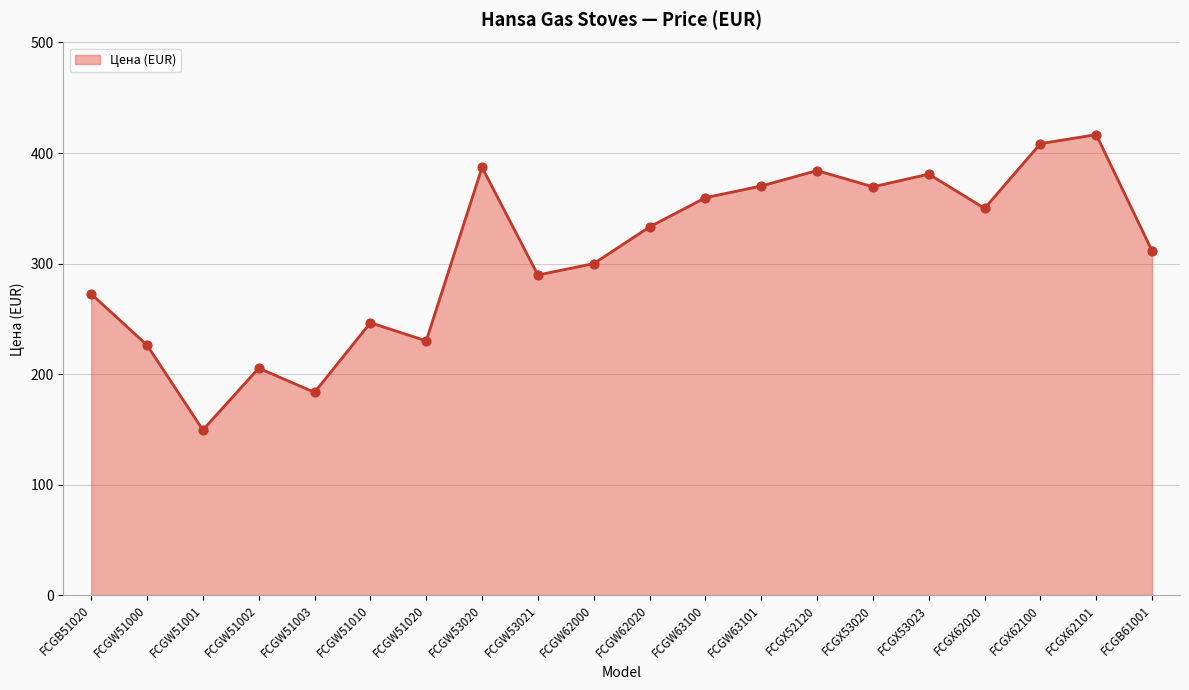

Which has a higher value, FCGW51001 or FCGB51020?

FCGB51020